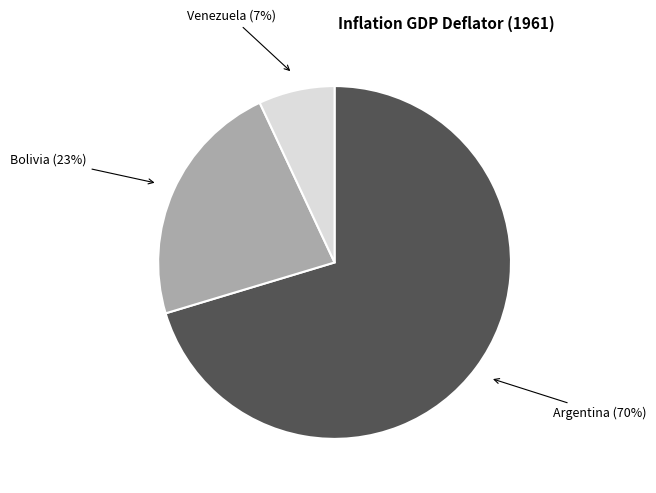

Do Bolivia and Venezuela together represent more than half of the pie?

No